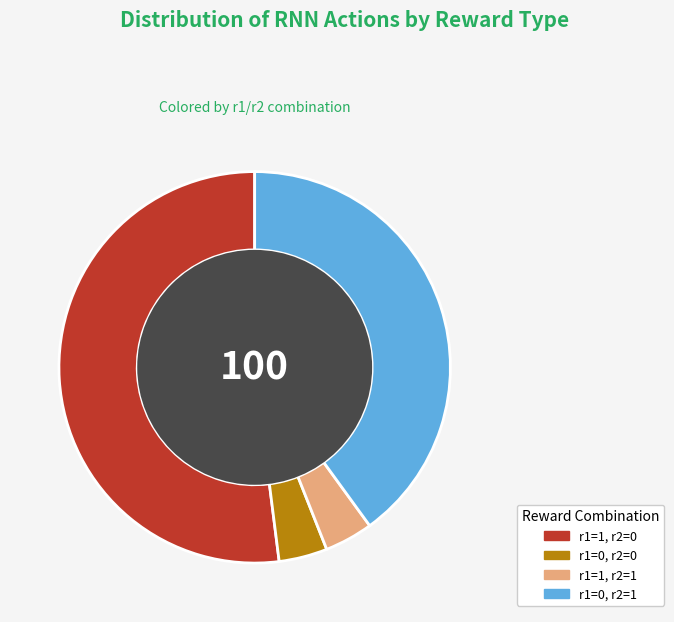

Which category has the biggest portion of the pie?

r1=1, r2=0